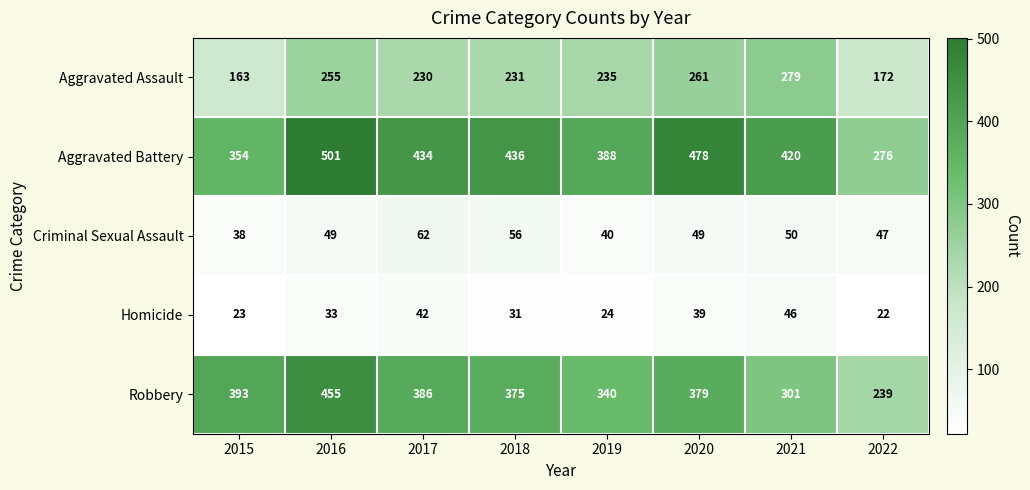

Rank the series by their maximum value, from lowest to highest.

Homicide, Criminal Sexual Assault, Aggravated Assault, Robbery, Aggravated Battery